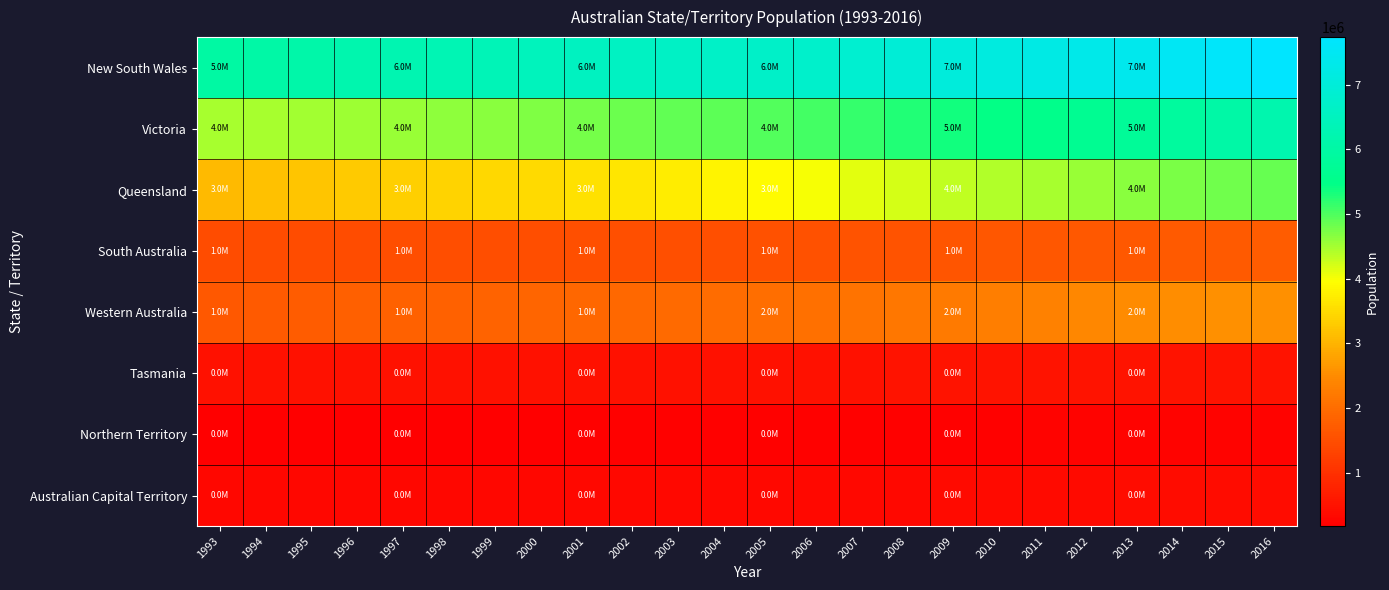

Reading left to right, transcribe all the data shown in this chart.

New South Wales: 1993=5995055	1994=6044819	1995=6105560	1996=6176461	1997=6246267	1998=6305799	1999=6375103	2000=6446558	2001=6530349	2002=6580807	2003=6620715	2004=6650735	2005=6693206	2006=6742690	2007=6834156	2008=6943461	2009=7053755	2010=7144292	2011=7218529	2012=7308205	2013=7409082	2014=7517195	2015=7627418	2016=7739274
Victoria: 1993=4462766	1994=4472989	1995=4497660	1996=4534984	1997=4569297	1998=4606970	1999=4652462	2000=4704065	2001=4763615	2002=4817774	2003=4873809	2004=4927149	2005=4989246	2006=5061266	2007=5153522	2008=5256375	2009=5371934	2010=5461101	2011=5537817	2012=5653429	2013=5775808	2014=5901970	2015=6032968	2016=6179249
Queensland: 1993=3096185	1994=3166566	1995=3237380	1996=3303192	1997=3355417	1998=3404484	1999=3453936	2000=3509458	2001=3571469	2002=3653123	2003=3743121	2004=3829970	2005=3918494	2006=4007992	2007=4111018	2008=4219505	2009=4328771	2010=4404744	2011=4476778	2012=4569863	2013=4654521	2014=4724417	2015=4784367	2016=4848877
South Australia: 1993=1458632	1994=1463089	1995=1465340	1996=1469079	1997=1475658	1998=1483270	1999=1490934	2000=1497503	2001=1503461	2002=1511567	2003=1520399	2004=1528189	2005=1538804	2006=1552529	2007=1570619	2008=1588665	2009=1608902	2010=1627322	2011=1639614	2012=1656711	2013=1671661	2014=1687673	2015=1701843	2016=1713054
Western Australia: 1993=1678722	1994=1704649	1995=1736066	1996=1768206	1997=1798341	1998=1826440	1999=1853936	2000=1879093	2001=1906274	2002=1928512	2003=1952741	2004=1979542	2005=2011207	2006=2050581	2007=2106139	2008=2171700	2009=2240250	2010=2290845	2011=2353409	2012=2426846	2013=2492951	2014=2523100	2015=2544267	2016=2558951
Tasmania: 1993=471987	1994=473499	1995=474515	1996=475605	1997=474908	1998=473430	1999=473030	2000=473123	2001=473668	2002=474152	2003=478534	2004=483178	2005=486202	2006=489302	2007=493262	2008=498568	2009=504353	2010=508847	2011=511483	2012=511848	2013=512520	2014=513839	2015=515396	2016=517588
Northern Territory: 1993=171708	1994=174908	1995=179602	1996=184516	1997=189755	1998=192905	1999=196012	2000=199149	2001=201743	2002=202251	2003=201725	2004=202663	2005=205905	2006=209057	2007=213748	2008=219874	2009=226027	2010=229778	2011=231292	2012=235973	2013=242749	2014=243632	2015=244964	2016=245740
Australian Capital Territory: 1993=299753	1994=302194	1995=305838	1996=309629	1997=310533	1998=311532	1999=314171	2000=317235	2001=321538	2002=324627	2003=327357	2004=328940	2005=331399	2006=335170	2007=342644	2008=348368	2009=354785	2010=361766	2011=367985	2012=376564	2013=383652	2014=389406	2015=396690	2016=403468